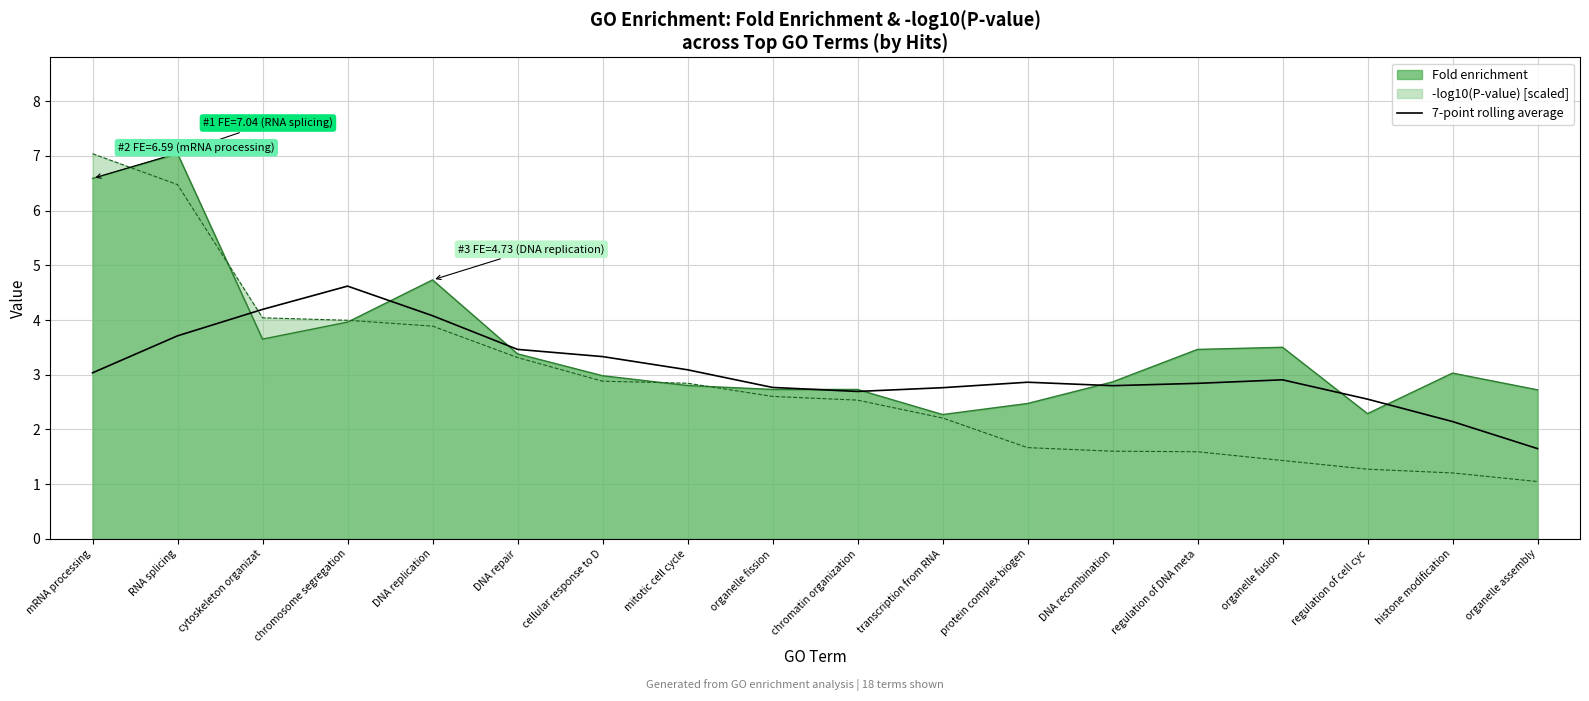

Where is the data nearest to the value 3?

mRNA processing